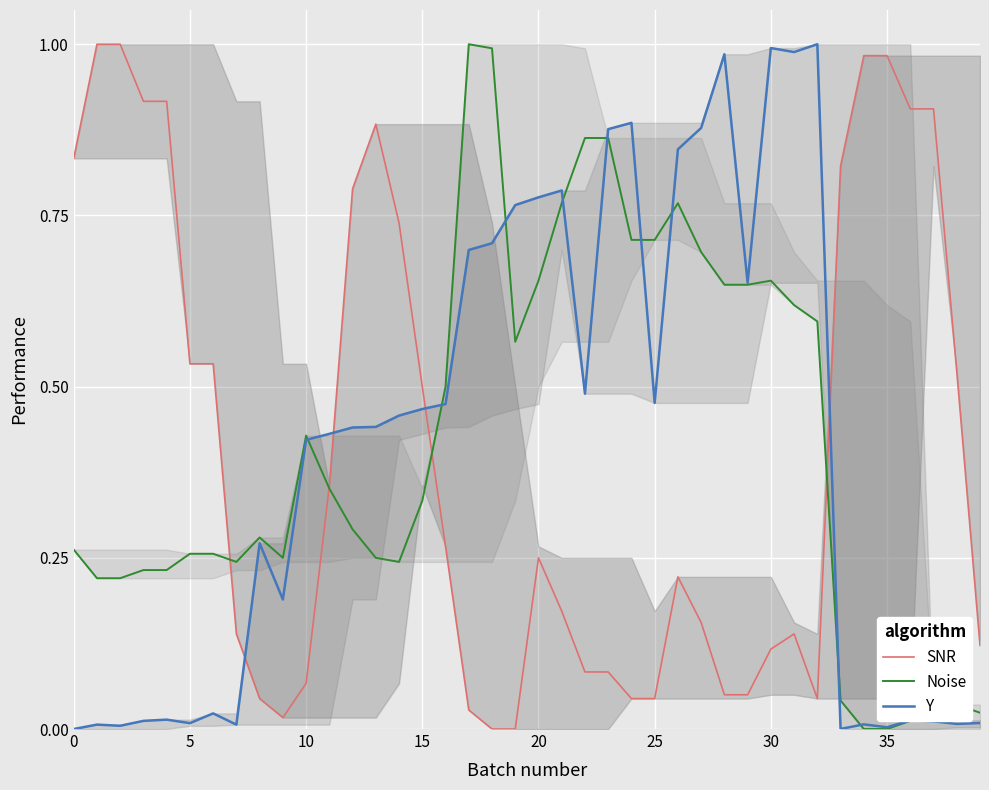

At which category is the sum across all series the highest?

26